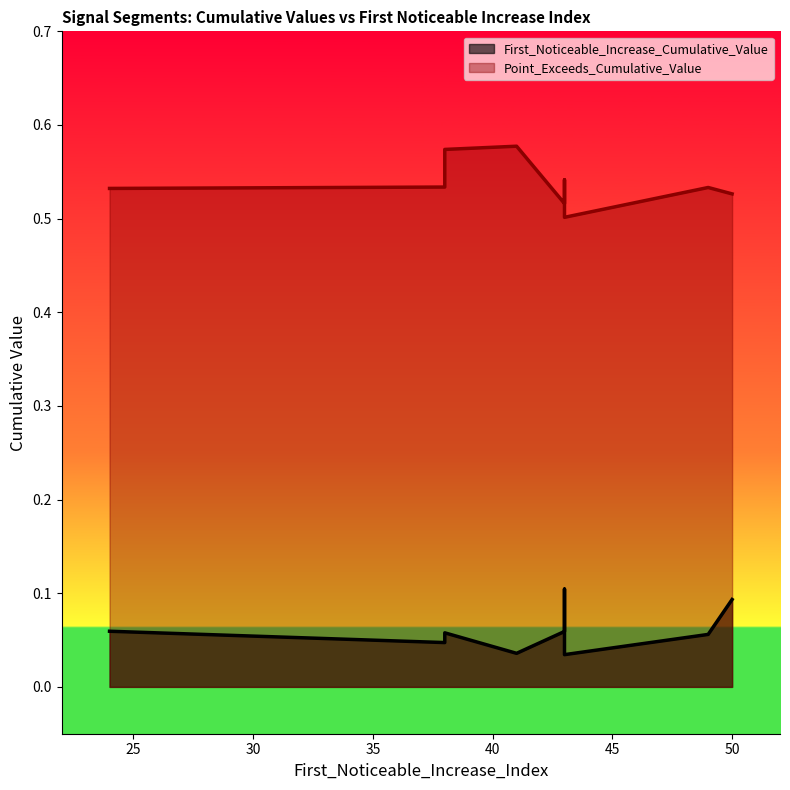

Is it true that First_Noticeable_Increase_Cumulative_Value equals 0.1 at 38?

False